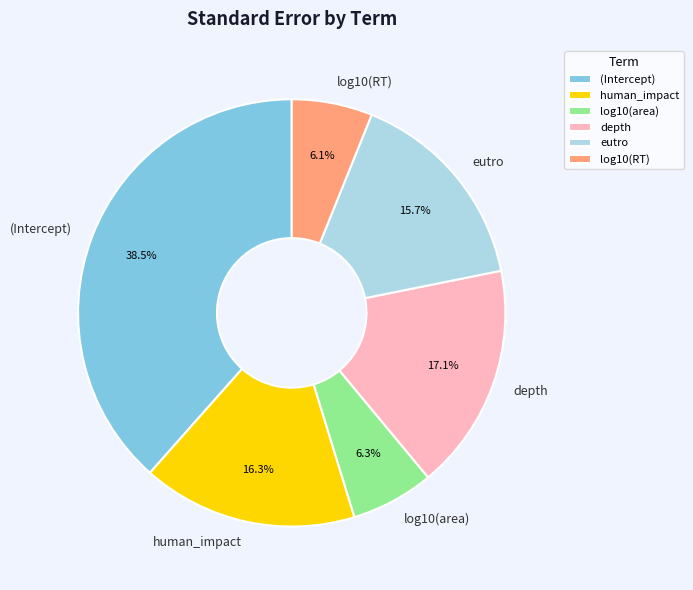

Is there any slice that represents more than half of the pie?

No